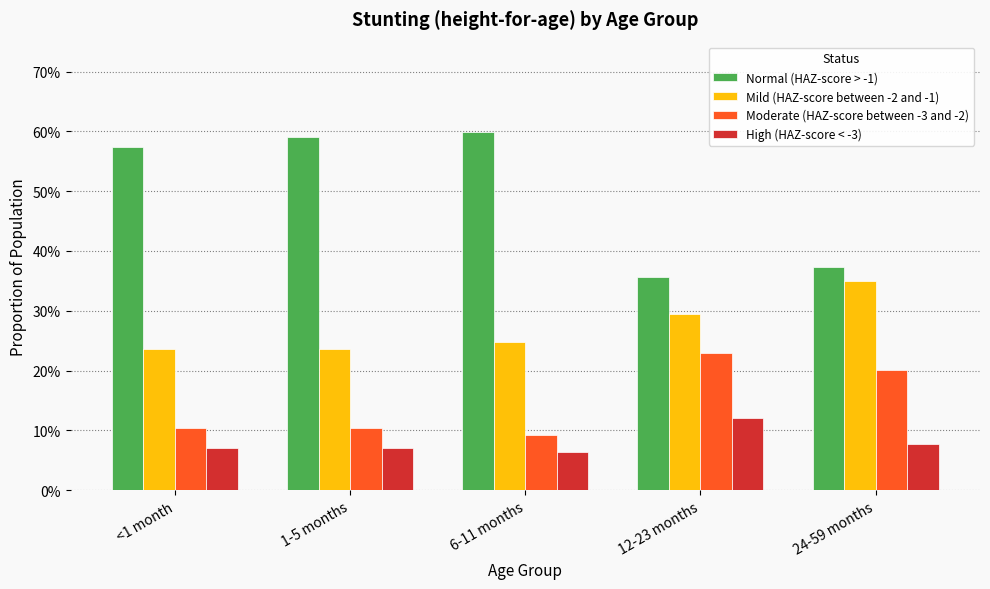

What is the spread (max minus min) of values at <1 month?

0.5